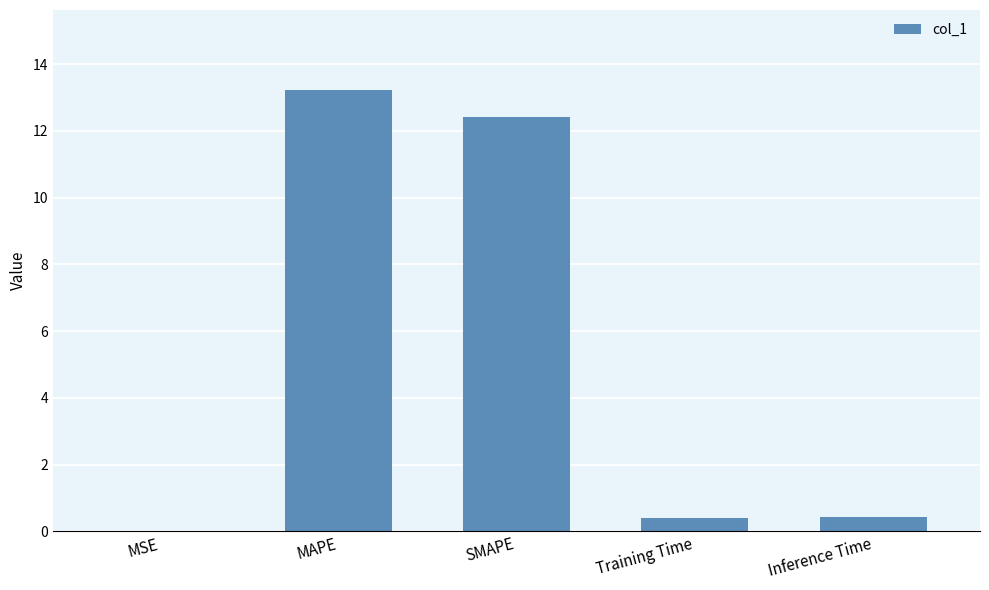

What is the approximate value at Inference Time?

0.4